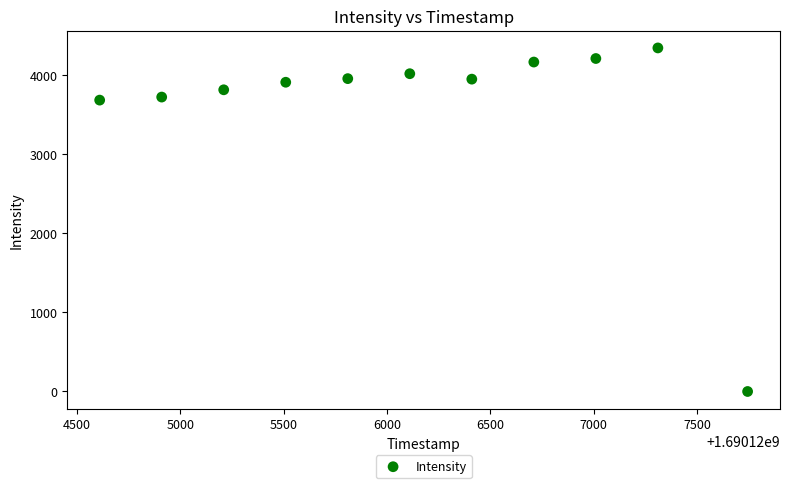

What is the average Y value?

3618.0